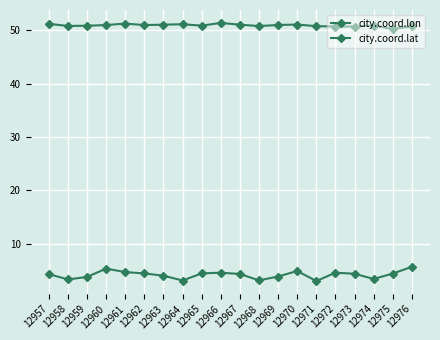

Rank the series by their average value, from highest to lowest.

city.coord.lat, city.coord.lon